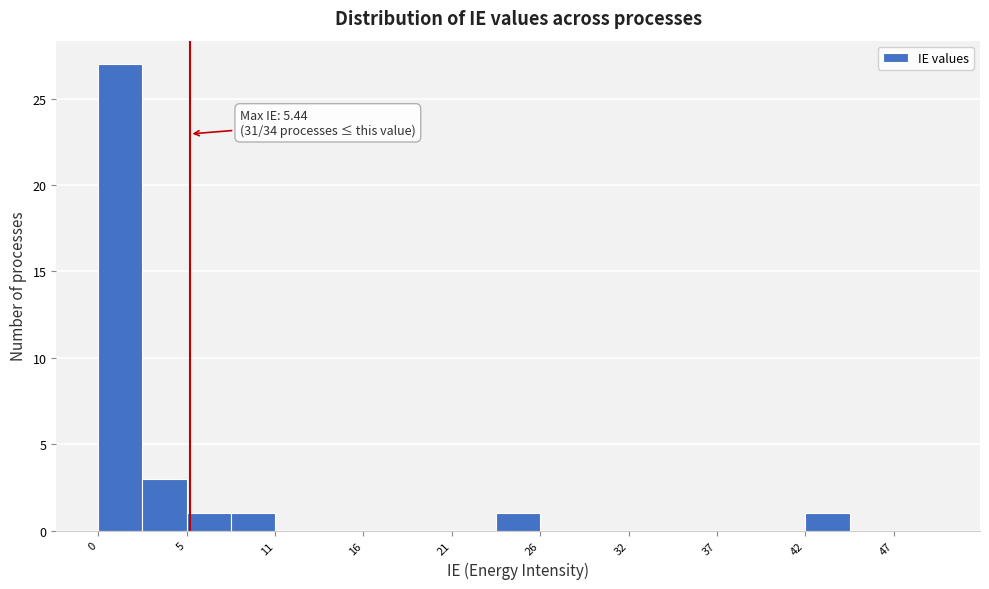

Read against the x-axis, roughly where is the centre of the tallest bar?

1